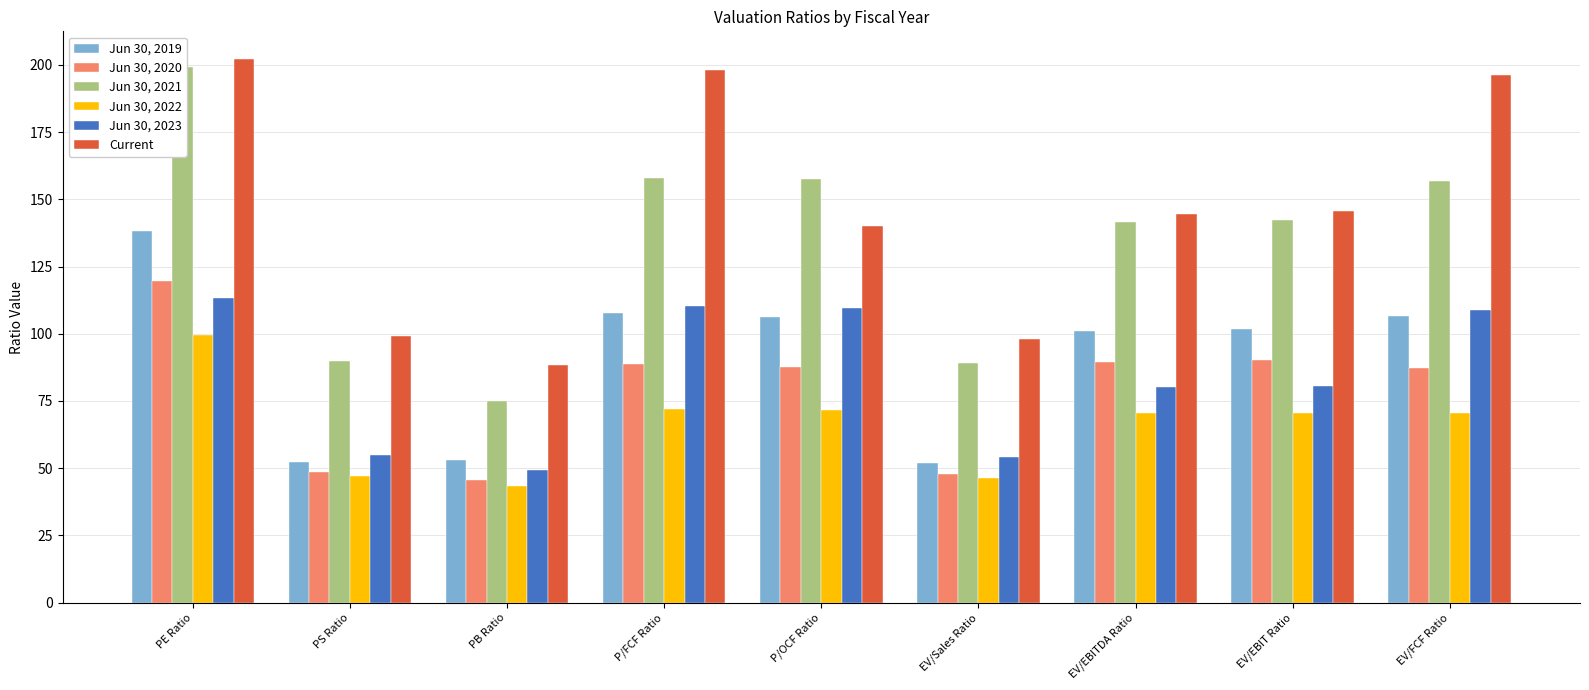

Which series changed the most between EV/Sales Ratio and EV/EBITDA Ratio?

Jun 30, 2021